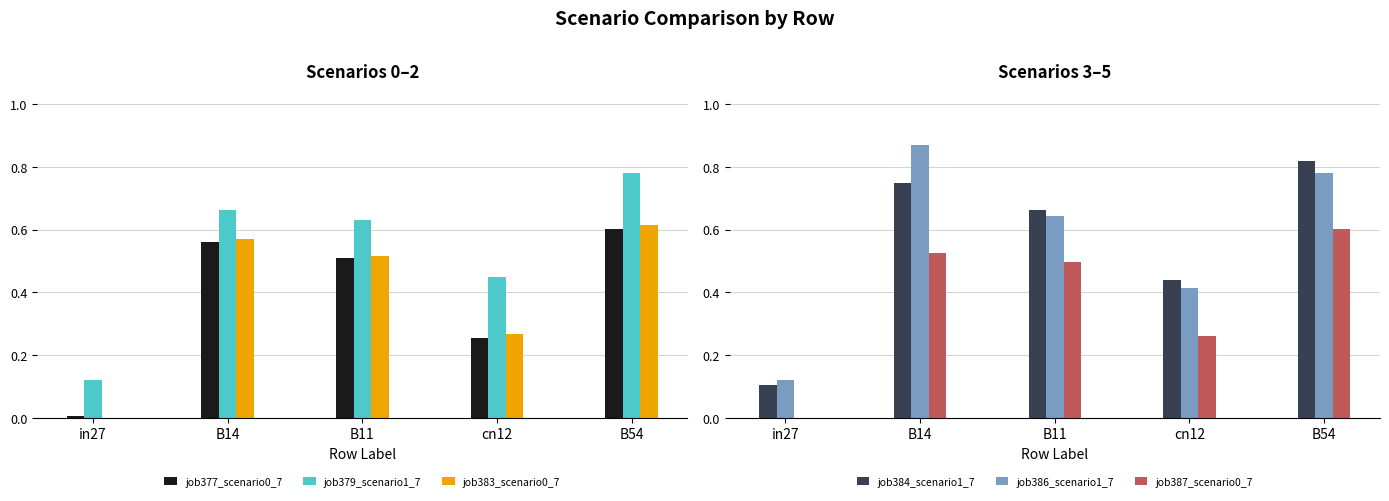

How many categories are shown in the chart?

5